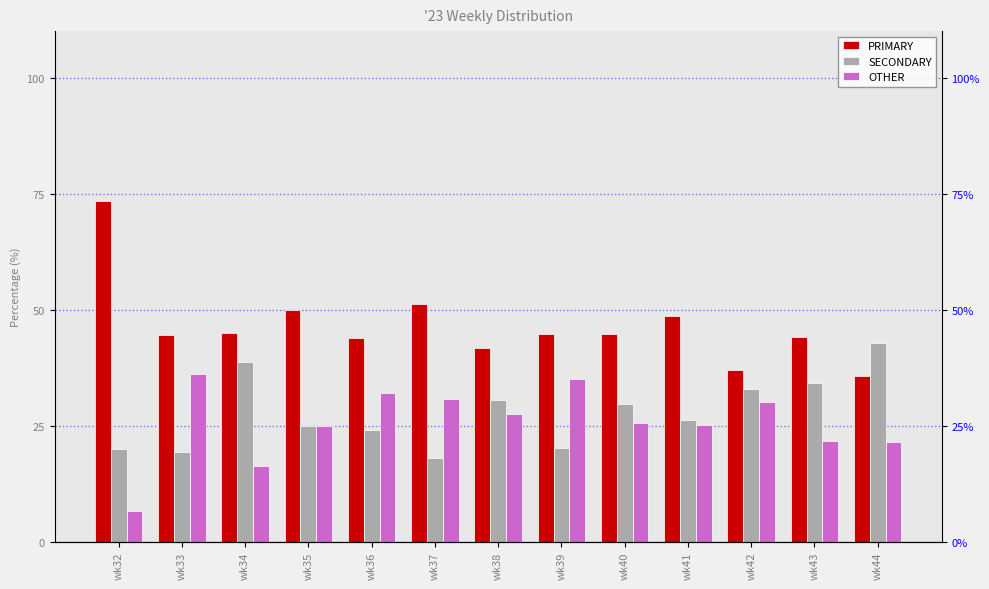

Between wk34 and wk35, which series saw the biggest shift?

SECONDARY